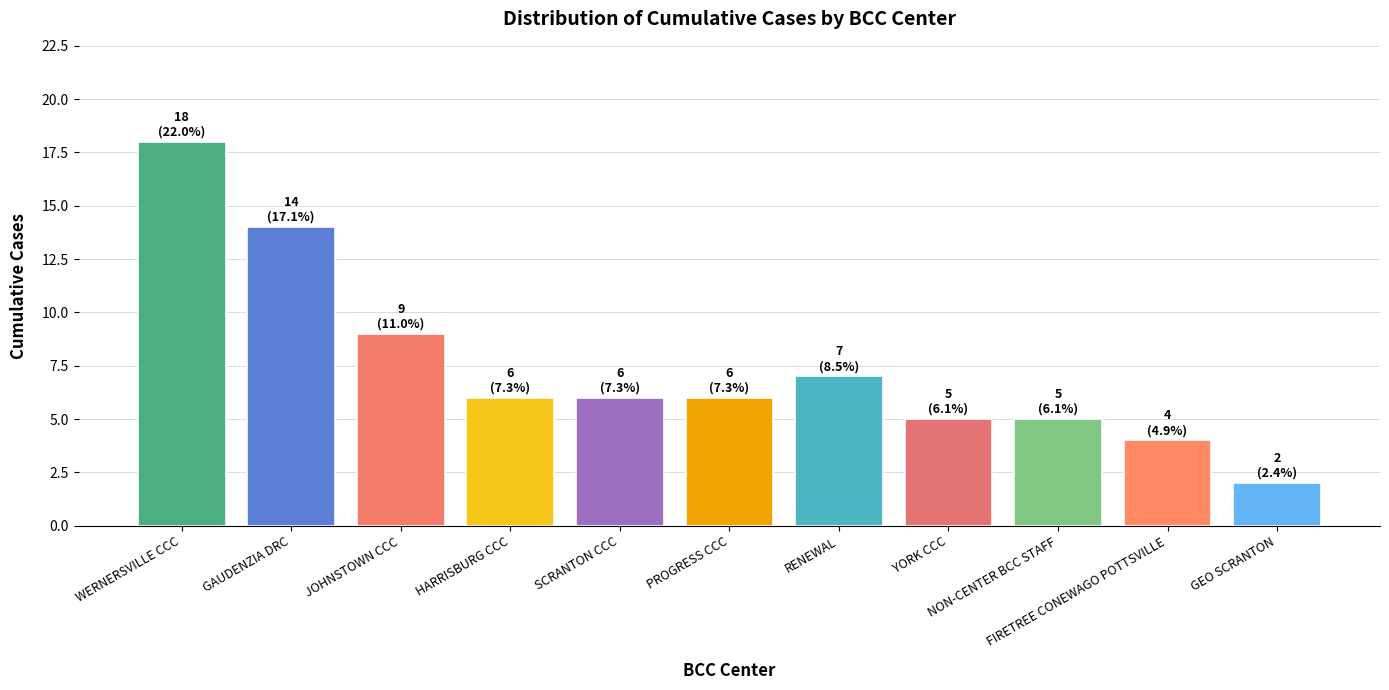

What is the maximum value shown in the chart?

18